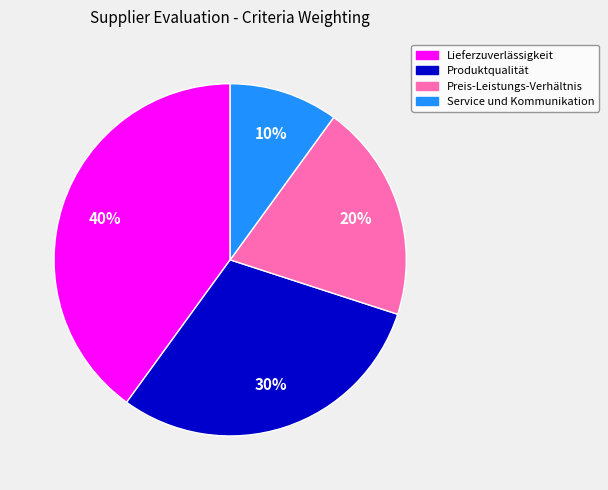

The Lieferzuverlässigkeit slice represents 40% of the pie. True or false?

True